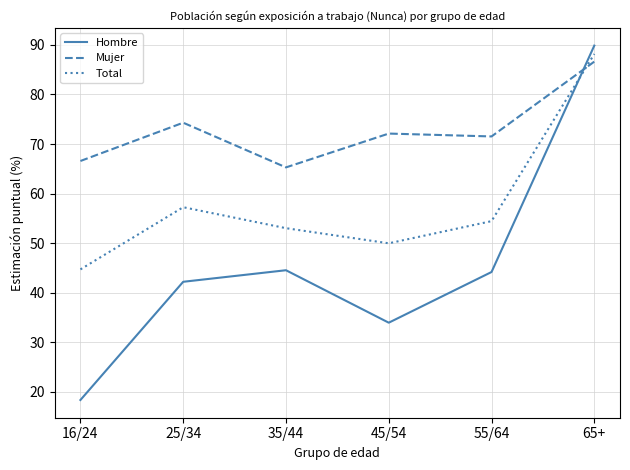

At which category is the sum across all series the highest?

65+